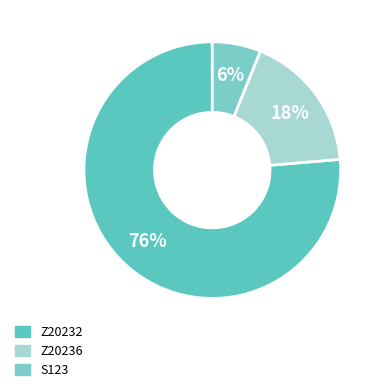

The Z20236 slice represents 18% of the pie. True or false?

True